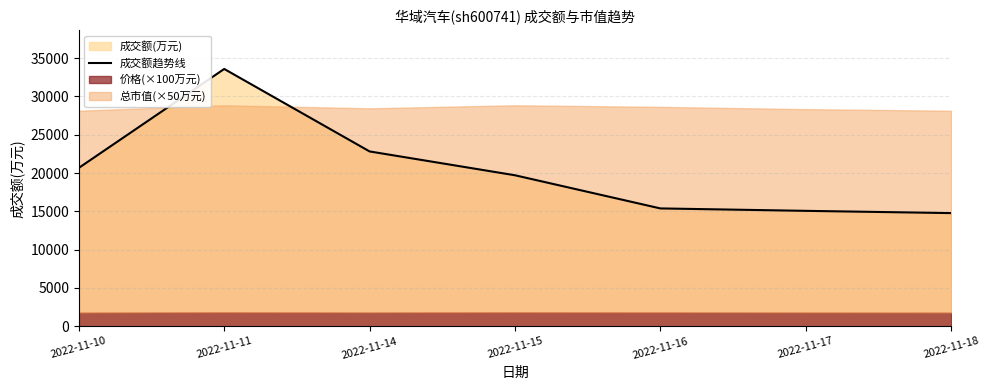

The chart shows a value of 3494 at 2022-11-18. True or false?

False